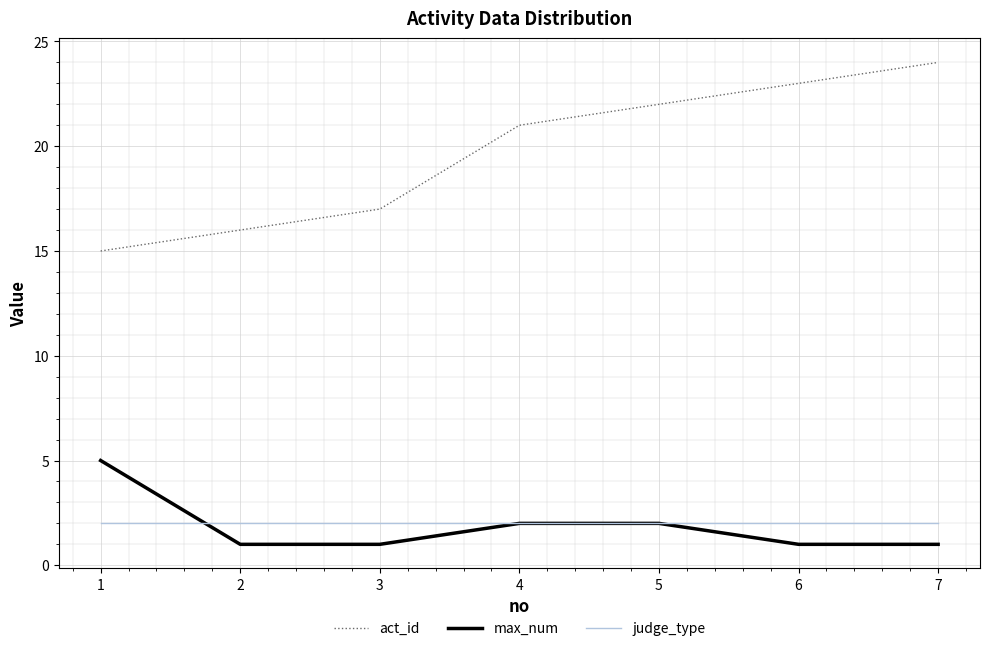

At how many categories does at least one series exceed 5?

7